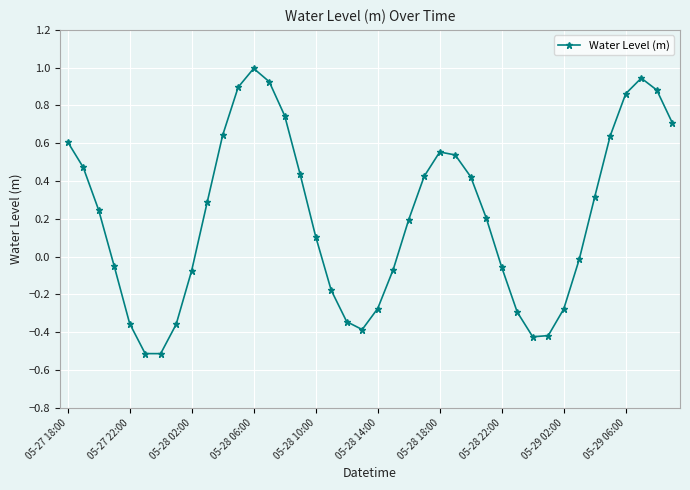

How many data points are above 0?

23